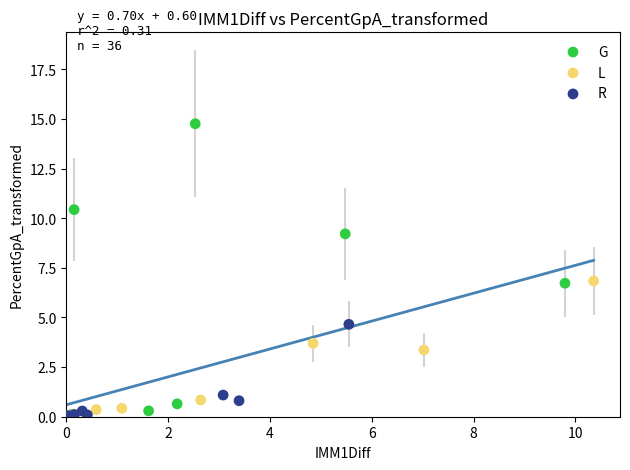

Which series contains the highest Y value?

G